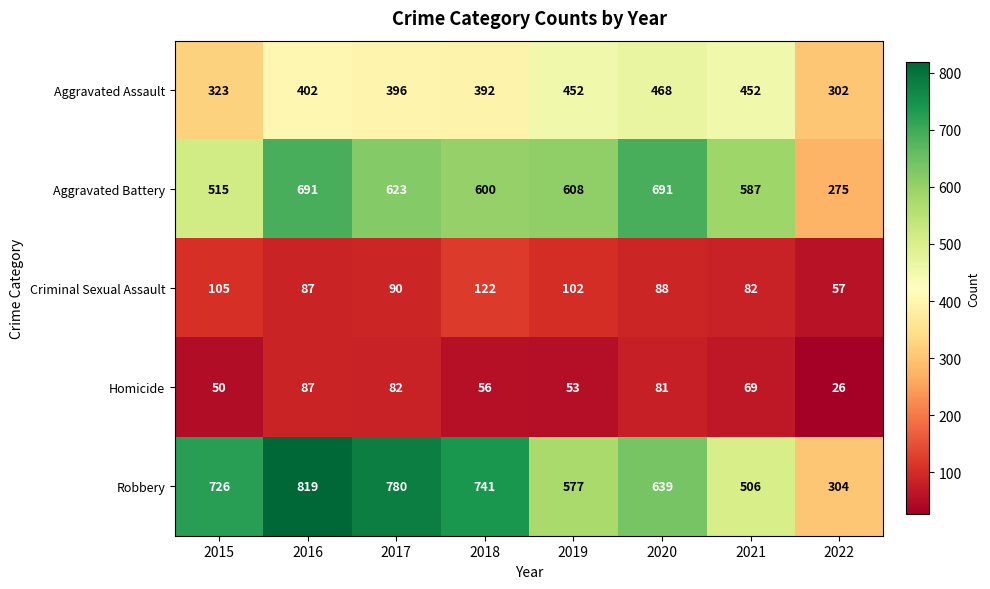

What is the minimum value for Homicide?

26